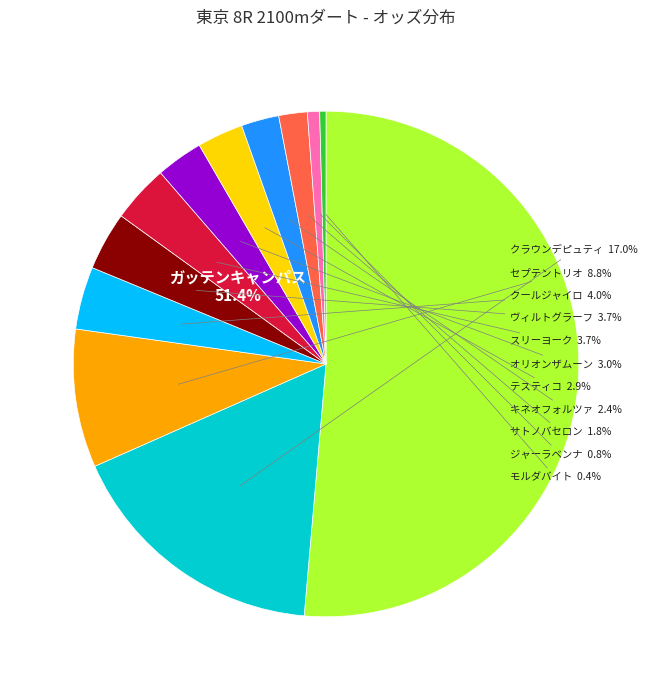

To the nearest percent, what is the average slice percentage?

8%